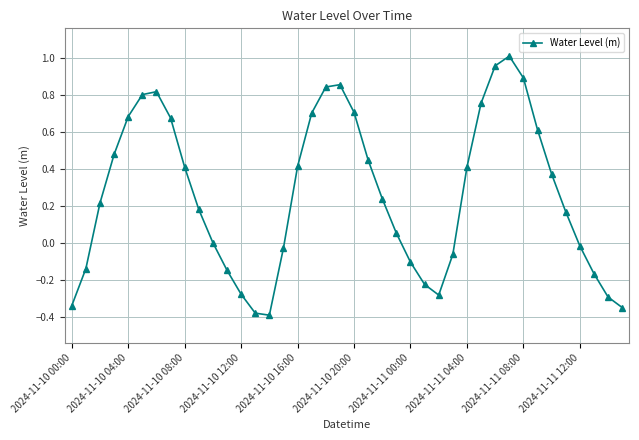

What is the sum of all values?

10.5